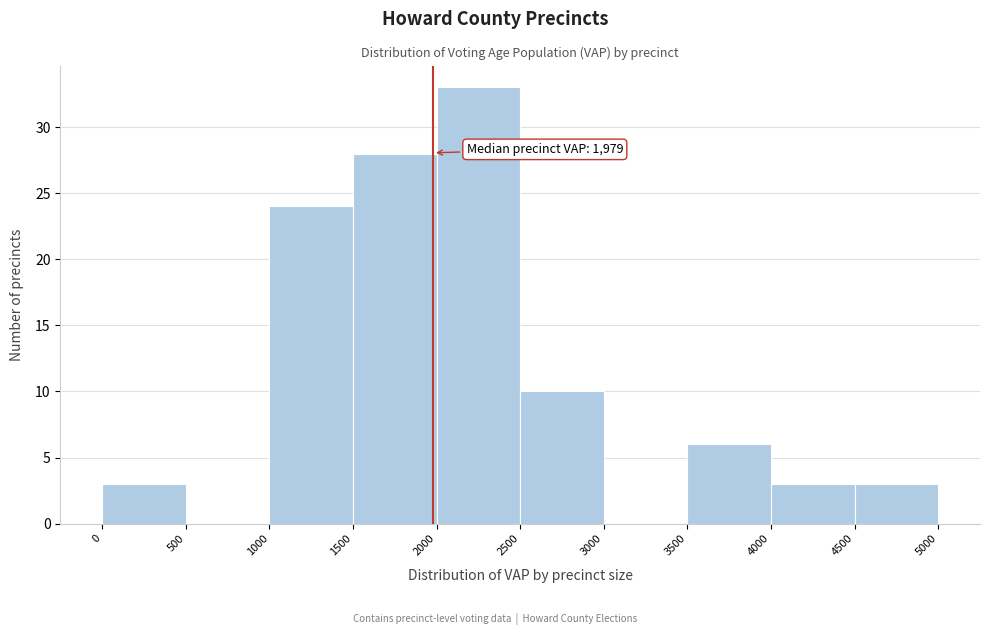

Over which range of the x-axis is the bar tallest?

2000 to 2500